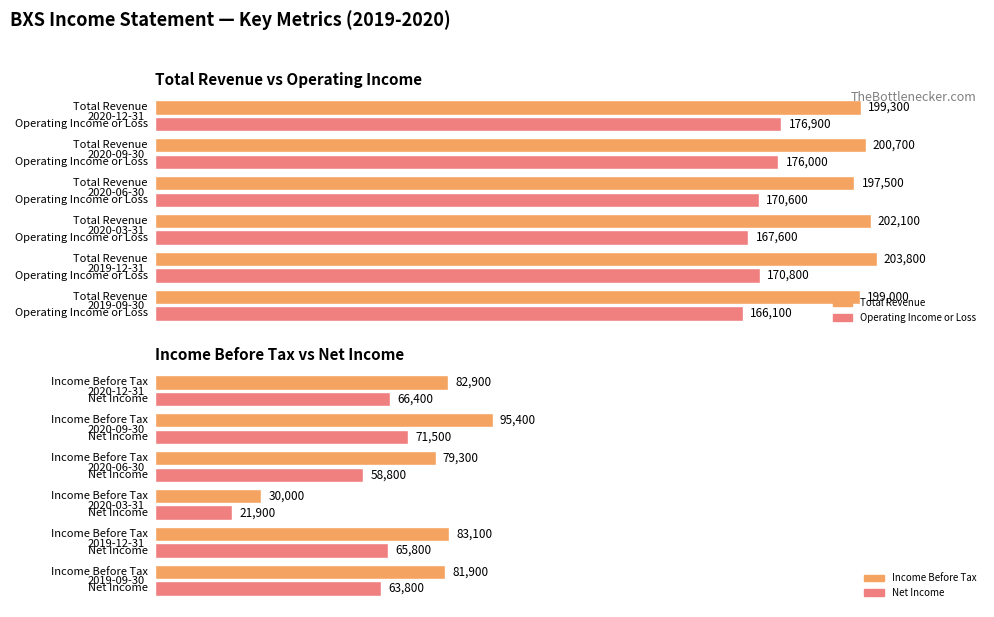

What is the spread (max minus min) of values at 2020-12-31?

132900